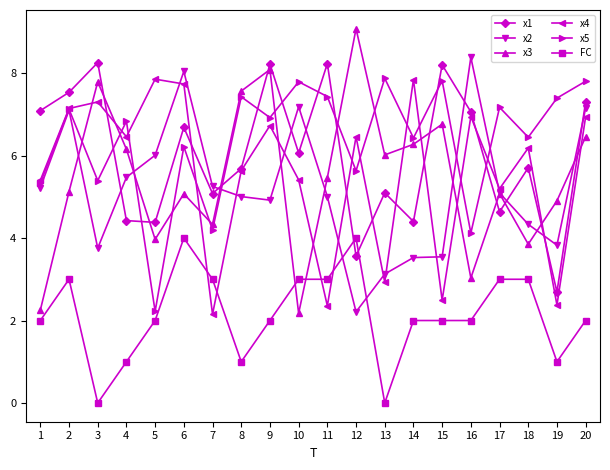

What is the maximum value shown in the chart?

9.1